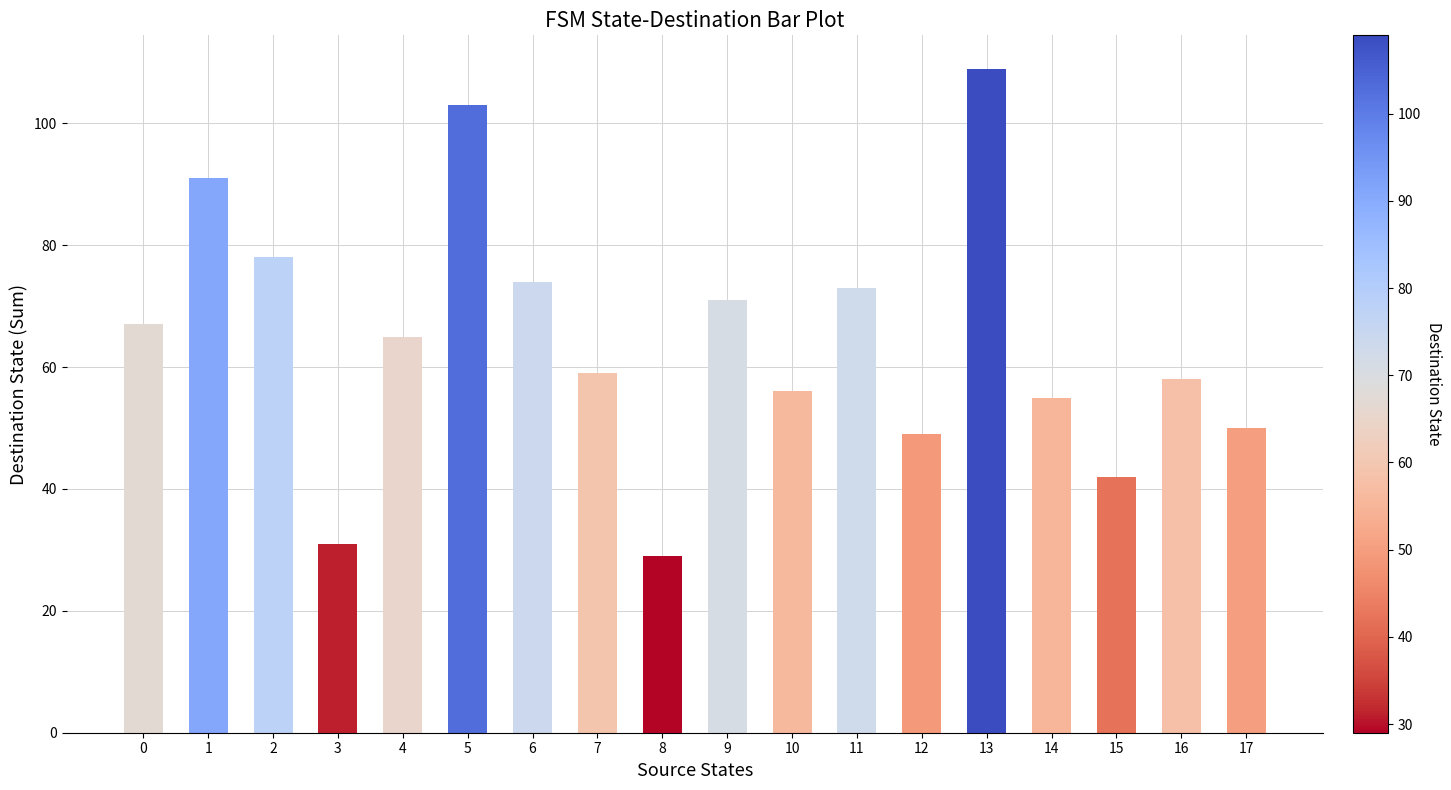

What is the smallest value displayed?

29